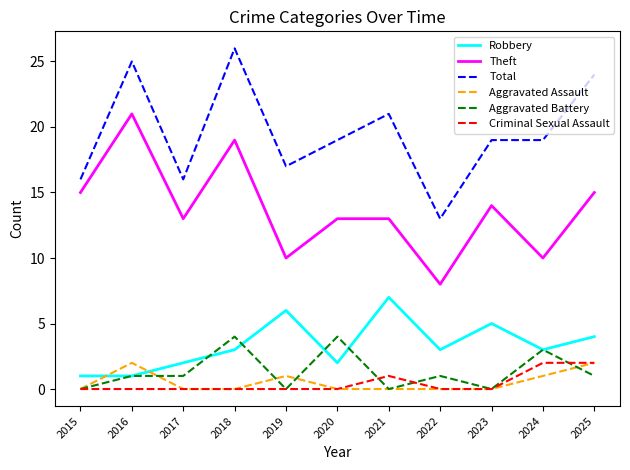

What is the difference between the highest and lowest values at 2025?

23